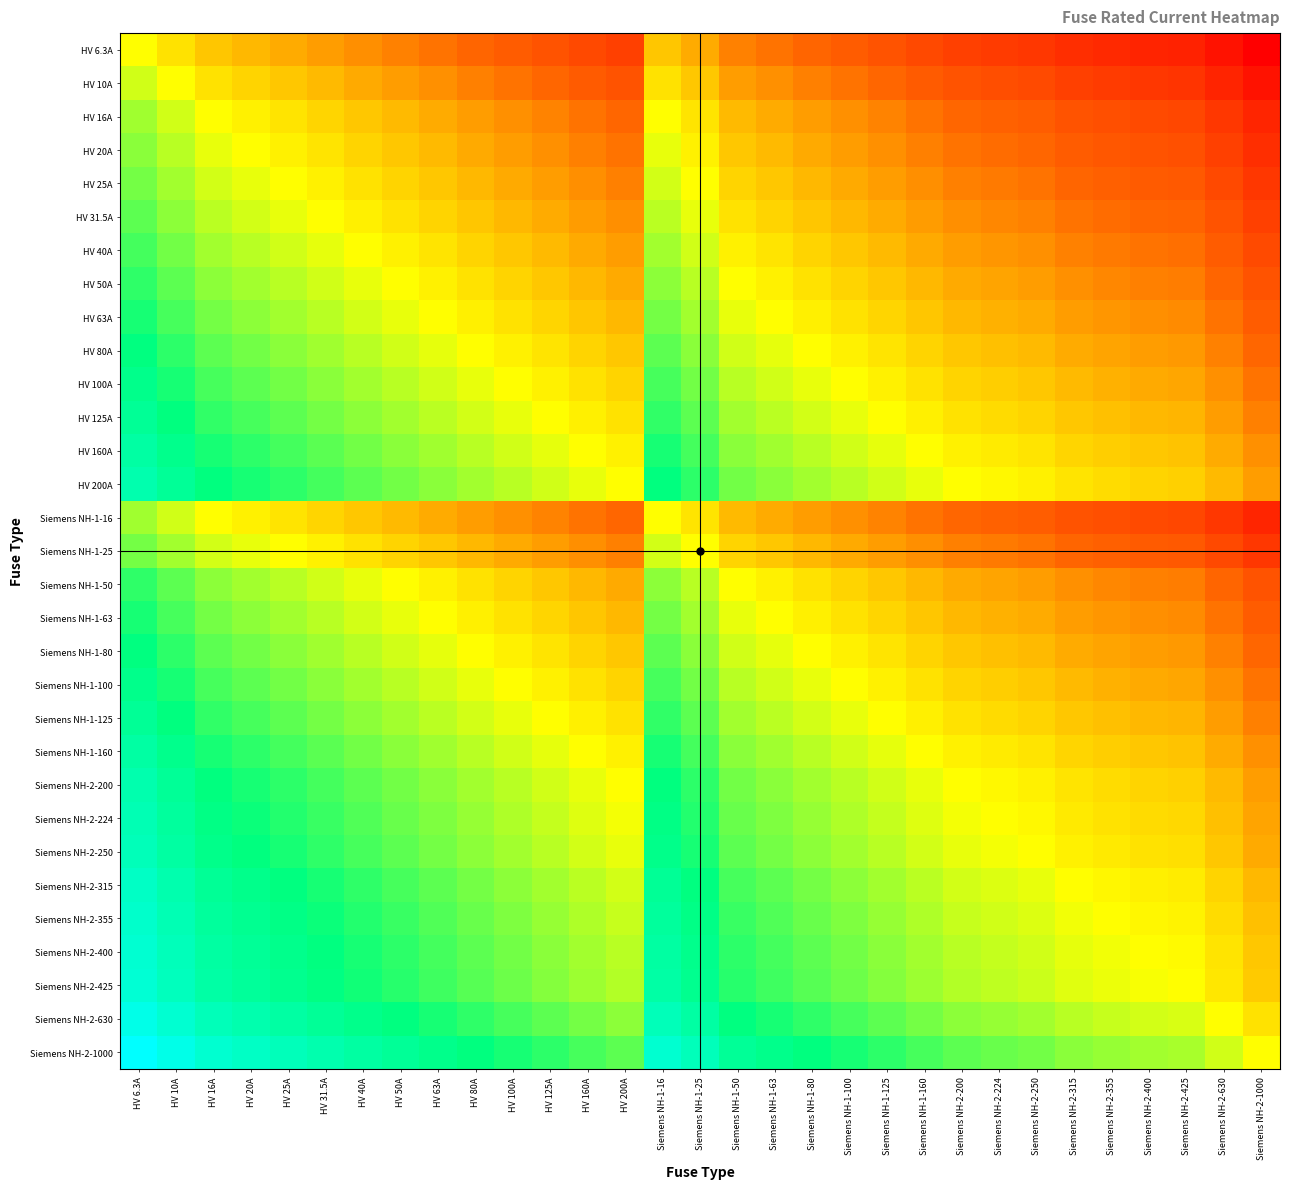

Reading right to left, what are all the values shown in this chart?

HV 6.3A: Siemens NH-2-1000=-7.3	Siemens NH-2-630=-6.6	Siemens NH-2-425=-6.1	Siemens NH-2-400=-6.0	Siemens NH-2-355=-5.8	Siemens NH-2-315=-5.6	Siemens NH-2-250=-5.3	Siemens NH-2-224=-5.2	Siemens NH-2-200=-5.0	Siemens NH-1-160=-4.7	Siemens NH-1-125=-4.3	Siemens NH-1-100=-4.0	Siemens NH-1-80=-3.7	Siemens NH-1-63=-3.3	Siemens NH-1-50=-3.0	Siemens NH-1-25=-2.0	Siemens NH-1-16=-1.3	HV 200A=-5.0	HV 160A=-4.7	HV 125A=-4.3	HV 100A=-4.0	HV 80A=-3.7	HV 63A=-3.3	HV 50A=-3.0	HV 40A=-2.7	HV 31.5A=-2.3	HV 25A=-2.0	HV 20A=-1.7	HV 16A=-1.3	HV 10A=-0.7	HV 6.3A=0.0
HV 10A: Siemens NH-2-1000=-6.6	Siemens NH-2-630=-6.0	Siemens NH-2-425=-5.4	Siemens NH-2-400=-5.3	Siemens NH-2-355=-5.1	Siemens NH-2-315=-5.0	Siemens NH-2-250=-4.6	Siemens NH-2-224=-4.5	Siemens NH-2-200=-4.3	Siemens NH-1-160=-4.0	Siemens NH-1-125=-3.6	Siemens NH-1-100=-3.3	Siemens NH-1-80=-3.0	Siemens NH-1-63=-2.7	Siemens NH-1-50=-2.3	Siemens NH-1-25=-1.3	Siemens NH-1-16=-0.7	HV 200A=-4.3	HV 160A=-4.0	HV 125A=-3.6	HV 100A=-3.3	HV 80A=-3.0	HV 63A=-2.7	HV 50A=-2.3	HV 40A=-2.0	HV 31.5A=-1.7	HV 25A=-1.3	HV 20A=-1.0	HV 16A=-0.7	HV 10A=0.0	HV 6.3A=0.7
HV 16A: Siemens NH-2-1000=-6.0	Siemens NH-2-630=-5.3	Siemens NH-2-425=-4.7	Siemens NH-2-400=-4.6	Siemens NH-2-355=-4.5	Siemens NH-2-315=-4.3	Siemens NH-2-250=-4.0	Siemens NH-2-224=-3.8	Siemens NH-2-200=-3.6	Siemens NH-1-160=-3.3	Siemens NH-1-125=-3.0	Siemens NH-1-100=-2.6	Siemens NH-1-80=-2.3	Siemens NH-1-63=-2.0	Siemens NH-1-50=-1.6	Siemens NH-1-25=-0.6	Siemens NH-1-16=0.0	HV 200A=-3.6	HV 160A=-3.3	HV 125A=-3.0	HV 100A=-2.6	HV 80A=-2.3	HV 63A=-2.0	HV 50A=-1.6	HV 40A=-1.3	HV 31.5A=-1.0	HV 25A=-0.6	HV 20A=-0.3	HV 16A=0.0	HV 10A=0.7	HV 6.3A=1.3
HV 20A: Siemens NH-2-1000=-5.6	Siemens NH-2-630=-5.0	Siemens NH-2-425=-4.4	Siemens NH-2-400=-4.3	Siemens NH-2-355=-4.1	Siemens NH-2-315=-4.0	Siemens NH-2-250=-3.6	Siemens NH-2-224=-3.5	Siemens NH-2-200=-3.3	Siemens NH-1-160=-3.0	Siemens NH-1-125=-2.6	Siemens NH-1-100=-2.3	Siemens NH-1-80=-2.0	Siemens NH-1-63=-1.7	Siemens NH-1-50=-1.3	Siemens NH-1-25=-0.3	Siemens NH-1-16=0.3	HV 200A=-3.3	HV 160A=-3.0	HV 125A=-2.6	HV 100A=-2.3	HV 80A=-2.0	HV 63A=-1.7	HV 50A=-1.3	HV 40A=-1.0	HV 31.5A=-0.7	HV 25A=-0.3	HV 20A=0.0	HV 16A=0.3	HV 10A=1.0	HV 6.3A=1.7
HV 25A: Siemens NH-2-1000=-5.3	Siemens NH-2-630=-4.7	Siemens NH-2-425=-4.1	Siemens NH-2-400=-4.0	Siemens NH-2-355=-3.8	Siemens NH-2-315=-3.7	Siemens NH-2-250=-3.3	Siemens NH-2-224=-3.2	Siemens NH-2-200=-3.0	Siemens NH-1-160=-2.7	Siemens NH-1-125=-2.3	Siemens NH-1-100=-2.0	Siemens NH-1-80=-1.7	Siemens NH-1-63=-1.3	Siemens NH-1-50=-1.0	Siemens NH-1-25=0.0	Siemens NH-1-16=0.6	HV 200A=-3.0	HV 160A=-2.7	HV 125A=-2.3	HV 100A=-2.0	HV 80A=-1.7	HV 63A=-1.3	HV 50A=-1.0	HV 40A=-0.7	HV 31.5A=-0.3	HV 25A=0.0	HV 20A=0.3	HV 16A=0.6	HV 10A=1.3	HV 6.3A=2.0
HV 31.5A: Siemens NH-2-1000=-5.0	Siemens NH-2-630=-4.3	Siemens NH-2-425=-3.8	Siemens NH-2-400=-3.7	Siemens NH-2-355=-3.5	Siemens NH-2-315=-3.3	Siemens NH-2-250=-3.0	Siemens NH-2-224=-2.8	Siemens NH-2-200=-2.7	Siemens NH-1-160=-2.3	Siemens NH-1-125=-2.0	Siemens NH-1-100=-1.7	Siemens NH-1-80=-1.3	Siemens NH-1-63=-1.0	Siemens NH-1-50=-0.7	Siemens NH-1-25=0.3	Siemens NH-1-16=1.0	HV 200A=-2.7	HV 160A=-2.3	HV 125A=-2.0	HV 100A=-1.7	HV 80A=-1.3	HV 63A=-1.0	HV 50A=-0.7	HV 40A=-0.3	HV 31.5A=0.0	HV 25A=0.3	HV 20A=0.7	HV 16A=1.0	HV 10A=1.7	HV 6.3A=2.3
HV 40A: Siemens NH-2-1000=-4.6	Siemens NH-2-630=-4.0	Siemens NH-2-425=-3.4	Siemens NH-2-400=-3.3	Siemens NH-2-355=-3.1	Siemens NH-2-315=-3.0	Siemens NH-2-250=-2.6	Siemens NH-2-224=-2.5	Siemens NH-2-200=-2.3	Siemens NH-1-160=-2.0	Siemens NH-1-125=-1.6	Siemens NH-1-100=-1.3	Siemens NH-1-80=-1.0	Siemens NH-1-63=-0.7	Siemens NH-1-50=-0.3	Siemens NH-1-25=0.7	Siemens NH-1-16=1.3	HV 200A=-2.3	HV 160A=-2.0	HV 125A=-1.6	HV 100A=-1.3	HV 80A=-1.0	HV 63A=-0.7	HV 50A=-0.3	HV 40A=0.0	HV 31.5A=0.3	HV 25A=0.7	HV 20A=1.0	HV 16A=1.3	HV 10A=2.0	HV 6.3A=2.7
HV 50A: Siemens NH-2-1000=-4.3	Siemens NH-2-630=-3.7	Siemens NH-2-425=-3.1	Siemens NH-2-400=-3.0	Siemens NH-2-355=-2.8	Siemens NH-2-315=-2.7	Siemens NH-2-250=-2.3	Siemens NH-2-224=-2.2	Siemens NH-2-200=-2.0	Siemens NH-1-160=-1.7	Siemens NH-1-125=-1.3	Siemens NH-1-100=-1.0	Siemens NH-1-80=-0.7	Siemens NH-1-63=-0.3	Siemens NH-1-50=0.0	Siemens NH-1-25=1.0	Siemens NH-1-16=1.6	HV 200A=-2.0	HV 160A=-1.7	HV 125A=-1.3	HV 100A=-1.0	HV 80A=-0.7	HV 63A=-0.3	HV 50A=0.0	HV 40A=0.3	HV 31.5A=0.7	HV 25A=1.0	HV 20A=1.3	HV 16A=1.6	HV 10A=2.3	HV 6.3A=3.0
HV 63A: Siemens NH-2-1000=-4.0	Siemens NH-2-630=-3.3	Siemens NH-2-425=-2.8	Siemens NH-2-400=-2.7	Siemens NH-2-355=-2.5	Siemens NH-2-315=-2.3	Siemens NH-2-250=-2.0	Siemens NH-2-224=-1.8	Siemens NH-2-200=-1.7	Siemens NH-1-160=-1.3	Siemens NH-1-125=-1.0	Siemens NH-1-100=-0.7	Siemens NH-1-80=-0.3	Siemens NH-1-63=0.0	Siemens NH-1-50=0.3	Siemens NH-1-25=1.3	Siemens NH-1-16=2.0	HV 200A=-1.7	HV 160A=-1.3	HV 125A=-1.0	HV 100A=-0.7	HV 80A=-0.3	HV 63A=0.0	HV 50A=0.3	HV 40A=0.7	HV 31.5A=1.0	HV 25A=1.3	HV 20A=1.7	HV 16A=2.0	HV 10A=2.7	HV 6.3A=3.3
HV 80A: Siemens NH-2-1000=-3.6	Siemens NH-2-630=-3.0	Siemens NH-2-425=-2.4	Siemens NH-2-400=-2.3	Siemens NH-2-355=-2.1	Siemens NH-2-315=-2.0	Siemens NH-2-250=-1.6	Siemens NH-2-224=-1.5	Siemens NH-2-200=-1.3	Siemens NH-1-160=-1.0	Siemens NH-1-125=-0.6	Siemens NH-1-100=-0.3	Siemens NH-1-80=0.0	Siemens NH-1-63=0.3	Siemens NH-1-50=0.7	Siemens NH-1-25=1.7	Siemens NH-1-16=2.3	HV 200A=-1.3	HV 160A=-1.0	HV 125A=-0.6	HV 100A=-0.3	HV 80A=0.0	HV 63A=0.3	HV 50A=0.7	HV 40A=1.0	HV 31.5A=1.3	HV 25A=1.7	HV 20A=2.0	HV 16A=2.3	HV 10A=3.0	HV 6.3A=3.7
HV 100A: Siemens NH-2-1000=-3.3	Siemens NH-2-630=-2.7	Siemens NH-2-425=-2.1	Siemens NH-2-400=-2.0	Siemens NH-2-355=-1.8	Siemens NH-2-315=-1.7	Siemens NH-2-250=-1.3	Siemens NH-2-224=-1.2	Siemens NH-2-200=-1.0	Siemens NH-1-160=-0.7	Siemens NH-1-125=-0.3	Siemens NH-1-100=0.0	Siemens NH-1-80=0.3	Siemens NH-1-63=0.7	Siemens NH-1-50=1.0	Siemens NH-1-25=2.0	Siemens NH-1-16=2.6	HV 200A=-1.0	HV 160A=-0.7	HV 125A=-0.3	HV 100A=0.0	HV 80A=0.3	HV 63A=0.7	HV 50A=1.0	HV 40A=1.3	HV 31.5A=1.7	HV 25A=2.0	HV 20A=2.3	HV 16A=2.6	HV 10A=3.3	HV 6.3A=4.0
HV 125A: Siemens NH-2-1000=-3.0	Siemens NH-2-630=-2.3	Siemens NH-2-425=-1.8	Siemens NH-2-400=-1.7	Siemens NH-2-355=-1.5	Siemens NH-2-315=-1.3	Siemens NH-2-250=-1.0	Siemens NH-2-224=-0.8	Siemens NH-2-200=-0.7	Siemens NH-1-160=-0.4	Siemens NH-1-125=0.0	Siemens NH-1-100=0.3	Siemens NH-1-80=0.6	Siemens NH-1-63=1.0	Siemens NH-1-50=1.3	Siemens NH-1-25=2.3	Siemens NH-1-16=3.0	HV 200A=-0.7	HV 160A=-0.4	HV 125A=0.0	HV 100A=0.3	HV 80A=0.6	HV 63A=1.0	HV 50A=1.3	HV 40A=1.6	HV 31.5A=2.0	HV 25A=2.3	HV 20A=2.6	HV 16A=3.0	HV 10A=3.6	HV 6.3A=4.3
HV 160A: Siemens NH-2-1000=-2.6	Siemens NH-2-630=-2.0	Siemens NH-2-425=-1.4	Siemens NH-2-400=-1.3	Siemens NH-2-355=-1.1	Siemens NH-2-315=-1.0	Siemens NH-2-250=-0.6	Siemens NH-2-224=-0.5	Siemens NH-2-200=-0.3	Siemens NH-1-160=0.0	Siemens NH-1-125=0.4	Siemens NH-1-100=0.7	Siemens NH-1-80=1.0	Siemens NH-1-63=1.3	Siemens NH-1-50=1.7	Siemens NH-1-25=2.7	Siemens NH-1-16=3.3	HV 200A=-0.3	HV 160A=0.0	HV 125A=0.4	HV 100A=0.7	HV 80A=1.0	HV 63A=1.3	HV 50A=1.7	HV 40A=2.0	HV 31.5A=2.3	HV 25A=2.7	HV 20A=3.0	HV 16A=3.3	HV 10A=4.0	HV 6.3A=4.7
HV 200A: Siemens NH-2-1000=-2.3	Siemens NH-2-630=-1.7	Siemens NH-2-425=-1.1	Siemens NH-2-400=-1.0	Siemens NH-2-355=-0.8	Siemens NH-2-315=-0.7	Siemens NH-2-250=-0.3	Siemens NH-2-224=-0.2	Siemens NH-2-200=0.0	Siemens NH-1-160=0.3	Siemens NH-1-125=0.7	Siemens NH-1-100=1.0	Siemens NH-1-80=1.3	Siemens NH-1-63=1.7	Siemens NH-1-50=2.0	Siemens NH-1-25=3.0	Siemens NH-1-16=3.6	HV 200A=0.0	HV 160A=0.3	HV 125A=0.7	HV 100A=1.0	HV 80A=1.3	HV 63A=1.7	HV 50A=2.0	HV 40A=2.3	HV 31.5A=2.7	HV 25A=3.0	HV 20A=3.3	HV 16A=3.6	HV 10A=4.3	HV 6.3A=5.0
Siemens NH-1-16: Siemens NH-2-1000=-6.0	Siemens NH-2-630=-5.3	Siemens NH-2-425=-4.7	Siemens NH-2-400=-4.6	Siemens NH-2-355=-4.5	Siemens NH-2-315=-4.3	Siemens NH-2-250=-4.0	Siemens NH-2-224=-3.8	Siemens NH-2-200=-3.6	Siemens NH-1-160=-3.3	Siemens NH-1-125=-3.0	Siemens NH-1-100=-2.6	Siemens NH-1-80=-2.3	Siemens NH-1-63=-2.0	Siemens NH-1-50=-1.6	Siemens NH-1-25=-0.6	Siemens NH-1-16=0.0	HV 200A=-3.6	HV 160A=-3.3	HV 125A=-3.0	HV 100A=-2.6	HV 80A=-2.3	HV 63A=-2.0	HV 50A=-1.6	HV 40A=-1.3	HV 31.5A=-1.0	HV 25A=-0.6	HV 20A=-0.3	HV 16A=0.0	HV 10A=0.7	HV 6.3A=1.3
Siemens NH-1-25: Siemens NH-2-1000=-5.3	Siemens NH-2-630=-4.7	Siemens NH-2-425=-4.1	Siemens NH-2-400=-4.0	Siemens NH-2-355=-3.8	Siemens NH-2-315=-3.7	Siemens NH-2-250=-3.3	Siemens NH-2-224=-3.2	Siemens NH-2-200=-3.0	Siemens NH-1-160=-2.7	Siemens NH-1-125=-2.3	Siemens NH-1-100=-2.0	Siemens NH-1-80=-1.7	Siemens NH-1-63=-1.3	Siemens NH-1-50=-1.0	Siemens NH-1-25=0.0	Siemens NH-1-16=0.6	HV 200A=-3.0	HV 160A=-2.7	HV 125A=-2.3	HV 100A=-2.0	HV 80A=-1.7	HV 63A=-1.3	HV 50A=-1.0	HV 40A=-0.7	HV 31.5A=-0.3	HV 25A=0.0	HV 20A=0.3	HV 16A=0.6	HV 10A=1.3	HV 6.3A=2.0
Siemens NH-1-50: Siemens NH-2-1000=-4.3	Siemens NH-2-630=-3.7	Siemens NH-2-425=-3.1	Siemens NH-2-400=-3.0	Siemens NH-2-355=-2.8	Siemens NH-2-315=-2.7	Siemens NH-2-250=-2.3	Siemens NH-2-224=-2.2	Siemens NH-2-200=-2.0	Siemens NH-1-160=-1.7	Siemens NH-1-125=-1.3	Siemens NH-1-100=-1.0	Siemens NH-1-80=-0.7	Siemens NH-1-63=-0.3	Siemens NH-1-50=0.0	Siemens NH-1-25=1.0	Siemens NH-1-16=1.6	HV 200A=-2.0	HV 160A=-1.7	HV 125A=-1.3	HV 100A=-1.0	HV 80A=-0.7	HV 63A=-0.3	HV 50A=0.0	HV 40A=0.3	HV 31.5A=0.7	HV 25A=1.0	HV 20A=1.3	HV 16A=1.6	HV 10A=2.3	HV 6.3A=3.0
Siemens NH-1-63: Siemens NH-2-1000=-4.0	Siemens NH-2-630=-3.3	Siemens NH-2-425=-2.8	Siemens NH-2-400=-2.7	Siemens NH-2-355=-2.5	Siemens NH-2-315=-2.3	Siemens NH-2-250=-2.0	Siemens NH-2-224=-1.8	Siemens NH-2-200=-1.7	Siemens NH-1-160=-1.3	Siemens NH-1-125=-1.0	Siemens NH-1-100=-0.7	Siemens NH-1-80=-0.3	Siemens NH-1-63=0.0	Siemens NH-1-50=0.3	Siemens NH-1-25=1.3	Siemens NH-1-16=2.0	HV 200A=-1.7	HV 160A=-1.3	HV 125A=-1.0	HV 100A=-0.7	HV 80A=-0.3	HV 63A=0.0	HV 50A=0.3	HV 40A=0.7	HV 31.5A=1.0	HV 25A=1.3	HV 20A=1.7	HV 16A=2.0	HV 10A=2.7	HV 6.3A=3.3
Siemens NH-1-80: Siemens NH-2-1000=-3.6	Siemens NH-2-630=-3.0	Siemens NH-2-425=-2.4	Siemens NH-2-400=-2.3	Siemens NH-2-355=-2.1	Siemens NH-2-315=-2.0	Siemens NH-2-250=-1.6	Siemens NH-2-224=-1.5	Siemens NH-2-200=-1.3	Siemens NH-1-160=-1.0	Siemens NH-1-125=-0.6	Siemens NH-1-100=-0.3	Siemens NH-1-80=0.0	Siemens NH-1-63=0.3	Siemens NH-1-50=0.7	Siemens NH-1-25=1.7	Siemens NH-1-16=2.3	HV 200A=-1.3	HV 160A=-1.0	HV 125A=-0.6	HV 100A=-0.3	HV 80A=0.0	HV 63A=0.3	HV 50A=0.7	HV 40A=1.0	HV 31.5A=1.3	HV 25A=1.7	HV 20A=2.0	HV 16A=2.3	HV 10A=3.0	HV 6.3A=3.7
Siemens NH-1-100: Siemens NH-2-1000=-3.3	Siemens NH-2-630=-2.7	Siemens NH-2-425=-2.1	Siemens NH-2-400=-2.0	Siemens NH-2-355=-1.8	Siemens NH-2-315=-1.7	Siemens NH-2-250=-1.3	Siemens NH-2-224=-1.2	Siemens NH-2-200=-1.0	Siemens NH-1-160=-0.7	Siemens NH-1-125=-0.3	Siemens NH-1-100=0.0	Siemens NH-1-80=0.3	Siemens NH-1-63=0.7	Siemens NH-1-50=1.0	Siemens NH-1-25=2.0	Siemens NH-1-16=2.6	HV 200A=-1.0	HV 160A=-0.7	HV 125A=-0.3	HV 100A=0.0	HV 80A=0.3	HV 63A=0.7	HV 50A=1.0	HV 40A=1.3	HV 31.5A=1.7	HV 25A=2.0	HV 20A=2.3	HV 16A=2.6	HV 10A=3.3	HV 6.3A=4.0
Siemens NH-1-125: Siemens NH-2-1000=-3.0	Siemens NH-2-630=-2.3	Siemens NH-2-425=-1.8	Siemens NH-2-400=-1.7	Siemens NH-2-355=-1.5	Siemens NH-2-315=-1.3	Siemens NH-2-250=-1.0	Siemens NH-2-224=-0.8	Siemens NH-2-200=-0.7	Siemens NH-1-160=-0.4	Siemens NH-1-125=0.0	Siemens NH-1-100=0.3	Siemens NH-1-80=0.6	Siemens NH-1-63=1.0	Siemens NH-1-50=1.3	Siemens NH-1-25=2.3	Siemens NH-1-16=3.0	HV 200A=-0.7	HV 160A=-0.4	HV 125A=0.0	HV 100A=0.3	HV 80A=0.6	HV 63A=1.0	HV 50A=1.3	HV 40A=1.6	HV 31.5A=2.0	HV 25A=2.3	HV 20A=2.6	HV 16A=3.0	HV 10A=3.6	HV 6.3A=4.3
Siemens NH-1-160: Siemens NH-2-1000=-2.6	Siemens NH-2-630=-2.0	Siemens NH-2-425=-1.4	Siemens NH-2-400=-1.3	Siemens NH-2-355=-1.1	Siemens NH-2-315=-1.0	Siemens NH-2-250=-0.6	Siemens NH-2-224=-0.5	Siemens NH-2-200=-0.3	Siemens NH-1-160=0.0	Siemens NH-1-125=0.4	Siemens NH-1-100=0.7	Siemens NH-1-80=1.0	Siemens NH-1-63=1.3	Siemens NH-1-50=1.7	Siemens NH-1-25=2.7	Siemens NH-1-16=3.3	HV 200A=-0.3	HV 160A=0.0	HV 125A=0.4	HV 100A=0.7	HV 80A=1.0	HV 63A=1.3	HV 50A=1.7	HV 40A=2.0	HV 31.5A=2.3	HV 25A=2.7	HV 20A=3.0	HV 16A=3.3	HV 10A=4.0	HV 6.3A=4.7
Siemens NH-2-200: Siemens NH-2-1000=-2.3	Siemens NH-2-630=-1.7	Siemens NH-2-425=-1.1	Siemens NH-2-400=-1.0	Siemens NH-2-355=-0.8	Siemens NH-2-315=-0.7	Siemens NH-2-250=-0.3	Siemens NH-2-224=-0.2	Siemens NH-2-200=0.0	Siemens NH-1-160=0.3	Siemens NH-1-125=0.7	Siemens NH-1-100=1.0	Siemens NH-1-80=1.3	Siemens NH-1-63=1.7	Siemens NH-1-50=2.0	Siemens NH-1-25=3.0	Siemens NH-1-16=3.6	HV 200A=0.0	HV 160A=0.3	HV 125A=0.7	HV 100A=1.0	HV 80A=1.3	HV 63A=1.7	HV 50A=2.0	HV 40A=2.3	HV 31.5A=2.7	HV 25A=3.0	HV 20A=3.3	HV 16A=3.6	HV 10A=4.3	HV 6.3A=5.0
Siemens NH-2-224: Siemens NH-2-1000=-2.2	Siemens NH-2-630=-1.5	Siemens NH-2-425=-0.9	Siemens NH-2-400=-0.8	Siemens NH-2-355=-0.7	Siemens NH-2-315=-0.5	Siemens NH-2-250=-0.2	Siemens NH-2-224=0.0	Siemens NH-2-200=0.2	Siemens NH-1-160=0.5	Siemens NH-1-125=0.8	Siemens NH-1-100=1.2	Siemens NH-1-80=1.5	Siemens NH-1-63=1.8	Siemens NH-1-50=2.2	Siemens NH-1-25=3.2	Siemens NH-1-16=3.8	HV 200A=0.2	HV 160A=0.5	HV 125A=0.8	HV 100A=1.2	HV 80A=1.5	HV 63A=1.8	HV 50A=2.2	HV 40A=2.5	HV 31.5A=2.8	HV 25A=3.2	HV 20A=3.5	HV 16A=3.8	HV 10A=4.5	HV 6.3A=5.2
Siemens NH-2-250: Siemens NH-2-1000=-2.0	Siemens NH-2-630=-1.3	Siemens NH-2-425=-0.8	Siemens NH-2-400=-0.7	Siemens NH-2-355=-0.5	Siemens NH-2-315=-0.3	Siemens NH-2-250=0.0	Siemens NH-2-224=0.2	Siemens NH-2-200=0.3	Siemens NH-1-160=0.6	Siemens NH-1-125=1.0	Siemens NH-1-100=1.3	Siemens NH-1-80=1.6	Siemens NH-1-63=2.0	Siemens NH-1-50=2.3	Siemens NH-1-25=3.3	Siemens NH-1-16=4.0	HV 200A=0.3	HV 160A=0.6	HV 125A=1.0	HV 100A=1.3	HV 80A=1.6	HV 63A=2.0	HV 50A=2.3	HV 40A=2.6	HV 31.5A=3.0	HV 25A=3.3	HV 20A=3.6	HV 16A=4.0	HV 10A=4.6	HV 6.3A=5.3
Siemens NH-2-315: Siemens NH-2-1000=-1.7	Siemens NH-2-630=-1.0	Siemens NH-2-425=-0.4	Siemens NH-2-400=-0.3	Siemens NH-2-355=-0.2	Siemens NH-2-315=0.0	Siemens NH-2-250=0.3	Siemens NH-2-224=0.5	Siemens NH-2-200=0.7	Siemens NH-1-160=1.0	Siemens NH-1-125=1.3	Siemens NH-1-100=1.7	Siemens NH-1-80=2.0	Siemens NH-1-63=2.3	Siemens NH-1-50=2.7	Siemens NH-1-25=3.7	Siemens NH-1-16=4.3	HV 200A=0.7	HV 160A=1.0	HV 125A=1.3	HV 100A=1.7	HV 80A=2.0	HV 63A=2.3	HV 50A=2.7	HV 40A=3.0	HV 31.5A=3.3	HV 25A=3.7	HV 20A=4.0	HV 16A=4.3	HV 10A=5.0	HV 6.3A=5.6
Siemens NH-2-355: Siemens NH-2-1000=-1.5	Siemens NH-2-630=-0.8	Siemens NH-2-425=-0.3	Siemens NH-2-400=-0.2	Siemens NH-2-355=0.0	Siemens NH-2-315=0.2	Siemens NH-2-250=0.5	Siemens NH-2-224=0.7	Siemens NH-2-200=0.8	Siemens NH-1-160=1.1	Siemens NH-1-125=1.5	Siemens NH-1-100=1.8	Siemens NH-1-80=2.1	Siemens NH-1-63=2.5	Siemens NH-1-50=2.8	Siemens NH-1-25=3.8	Siemens NH-1-16=4.5	HV 200A=0.8	HV 160A=1.1	HV 125A=1.5	HV 100A=1.8	HV 80A=2.1	HV 63A=2.5	HV 50A=2.8	HV 40A=3.1	HV 31.5A=3.5	HV 25A=3.8	HV 20A=4.1	HV 16A=4.5	HV 10A=5.1	HV 6.3A=5.8
Siemens NH-2-400: Siemens NH-2-1000=-1.3	Siemens NH-2-630=-0.7	Siemens NH-2-425=-0.1	Siemens NH-2-400=0.0	Siemens NH-2-355=0.2	Siemens NH-2-315=0.3	Siemens NH-2-250=0.7	Siemens NH-2-224=0.8	Siemens NH-2-200=1.0	Siemens NH-1-160=1.3	Siemens NH-1-125=1.7	Siemens NH-1-100=2.0	Siemens NH-1-80=2.3	Siemens NH-1-63=2.7	Siemens NH-1-50=3.0	Siemens NH-1-25=4.0	Siemens NH-1-16=4.6	HV 200A=1.0	HV 160A=1.3	HV 125A=1.7	HV 100A=2.0	HV 80A=2.3	HV 63A=2.7	HV 50A=3.0	HV 40A=3.3	HV 31.5A=3.7	HV 25A=4.0	HV 20A=4.3	HV 16A=4.6	HV 10A=5.3	HV 6.3A=6.0
Siemens NH-2-425: Siemens NH-2-1000=-1.2	Siemens NH-2-630=-0.6	Siemens NH-2-425=0.0	Siemens NH-2-400=0.1	Siemens NH-2-355=0.3	Siemens NH-2-315=0.4	Siemens NH-2-250=0.8	Siemens NH-2-224=0.9	Siemens NH-2-200=1.1	Siemens NH-1-160=1.4	Siemens NH-1-125=1.8	Siemens NH-1-100=2.1	Siemens NH-1-80=2.4	Siemens NH-1-63=2.8	Siemens NH-1-50=3.1	Siemens NH-1-25=4.1	Siemens NH-1-16=4.7	HV 200A=1.1	HV 160A=1.4	HV 125A=1.8	HV 100A=2.1	HV 80A=2.4	HV 63A=2.8	HV 50A=3.1	HV 40A=3.4	HV 31.5A=3.8	HV 25A=4.1	HV 20A=4.4	HV 16A=4.7	HV 10A=5.4	HV 6.3A=6.1
Siemens NH-2-630: Siemens NH-2-1000=-0.7	Siemens NH-2-630=0.0	Siemens NH-2-425=0.6	Siemens NH-2-400=0.7	Siemens NH-2-355=0.8	Siemens NH-2-315=1.0	Siemens NH-2-250=1.3	Siemens NH-2-224=1.5	Siemens NH-2-200=1.7	Siemens NH-1-160=2.0	Siemens NH-1-125=2.3	Siemens NH-1-100=2.7	Siemens NH-1-80=3.0	Siemens NH-1-63=3.3	Siemens NH-1-50=3.7	Siemens NH-1-25=4.7	Siemens NH-1-16=5.3	HV 200A=1.7	HV 160A=2.0	HV 125A=2.3	HV 100A=2.7	HV 80A=3.0	HV 63A=3.3	HV 50A=3.7	HV 40A=4.0	HV 31.5A=4.3	HV 25A=4.7	HV 20A=5.0	HV 16A=5.3	HV 10A=6.0	HV 6.3A=6.6
Siemens NH-2-1000: Siemens NH-2-1000=0.0	Siemens NH-2-630=0.7	Siemens NH-2-425=1.2	Siemens NH-2-400=1.3	Siemens NH-2-355=1.5	Siemens NH-2-315=1.7	Siemens NH-2-250=2.0	Siemens NH-2-224=2.2	Siemens NH-2-200=2.3	Siemens NH-1-160=2.6	Siemens NH-1-125=3.0	Siemens NH-1-100=3.3	Siemens NH-1-80=3.6	Siemens NH-1-63=4.0	Siemens NH-1-50=4.3	Siemens NH-1-25=5.3	Siemens NH-1-16=6.0	HV 200A=2.3	HV 160A=2.6	HV 125A=3.0	HV 100A=3.3	HV 80A=3.6	HV 63A=4.0	HV 50A=4.3	HV 40A=4.6	HV 31.5A=5.0	HV 25A=5.3	HV 20A=5.6	HV 16A=6.0	HV 10A=6.6	HV 6.3A=7.3